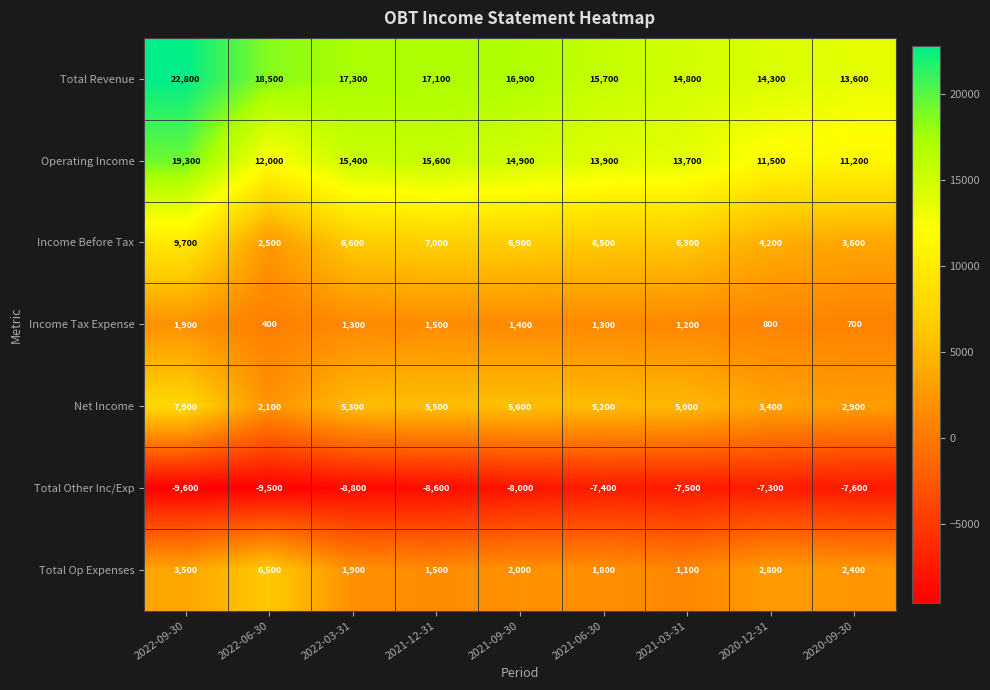

Which series has the widest spread of values?

Total Revenue